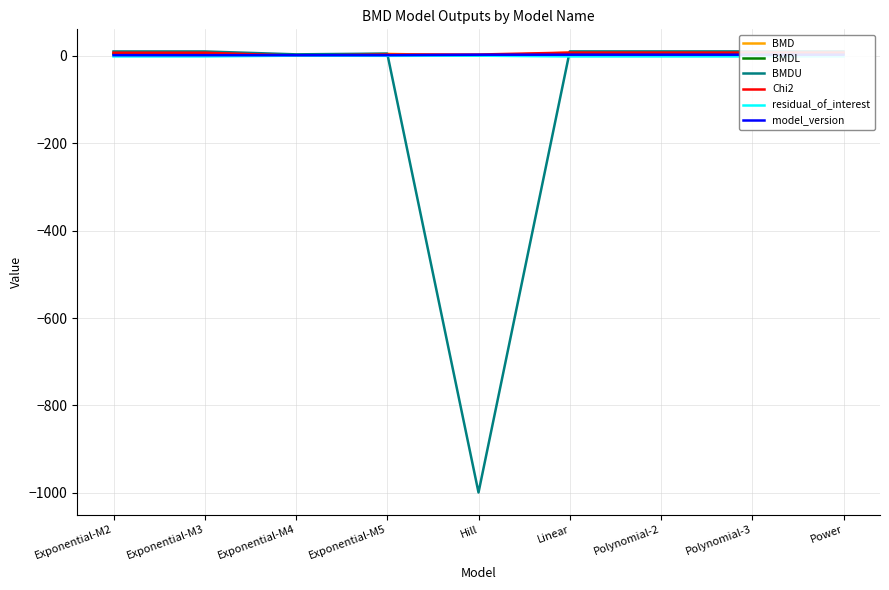

What is the average value of the BMD series?

5.1